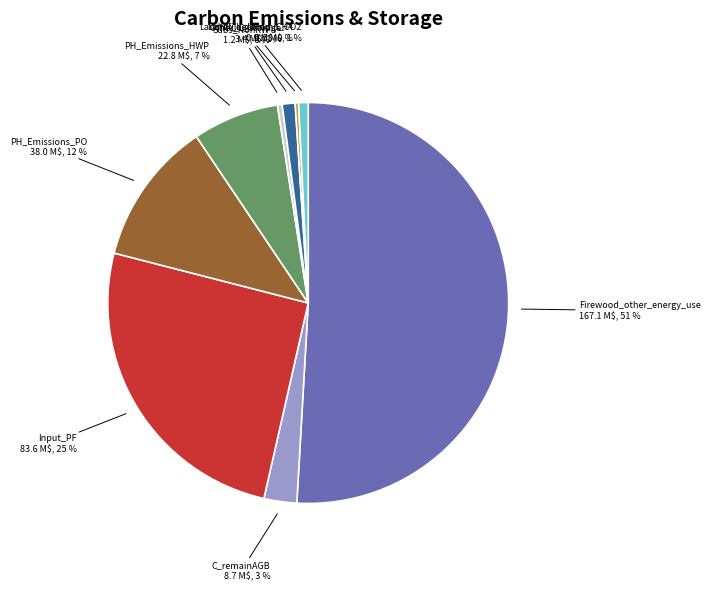

The PH_Emissions_HWP slice represents 17% of the pie. True or false?

False